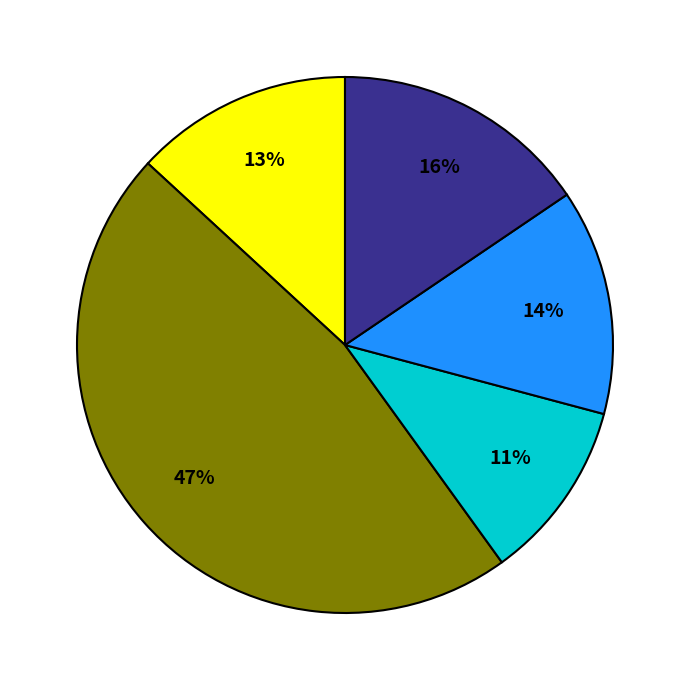

To the nearest percent, what is the average slice percentage?

20%